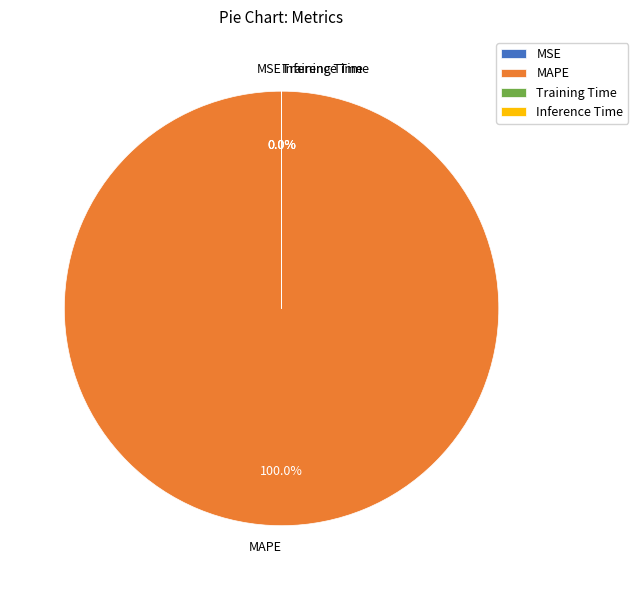

What is the majority slice?

MAPE